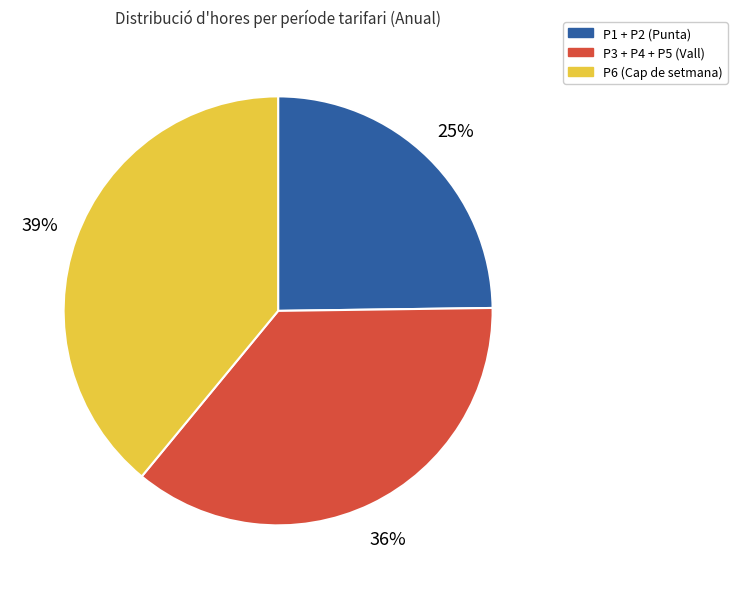

True or false: P3 + P4 + P5 (Vall) accounts for 50% of the total.

False